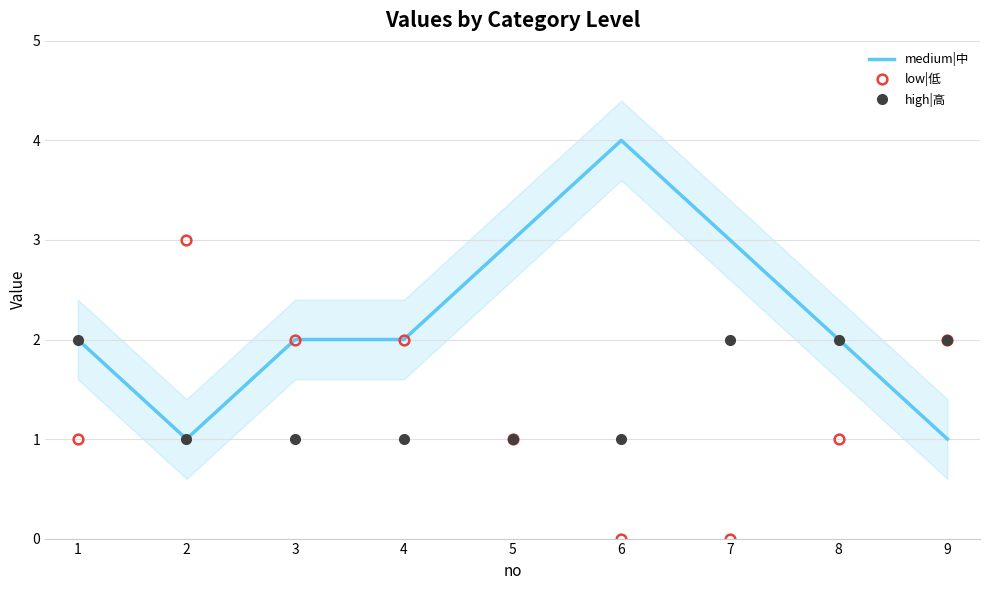

What is the minimum value for high|高?

1